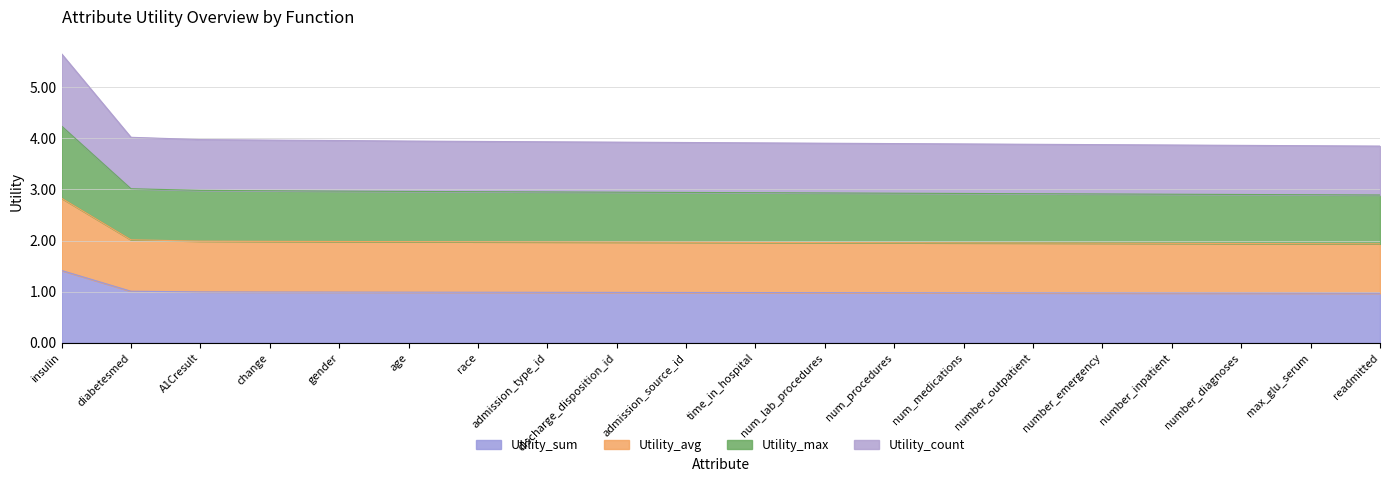

The value of Utility_max at A1Cresult is 6.5. True or false?

False